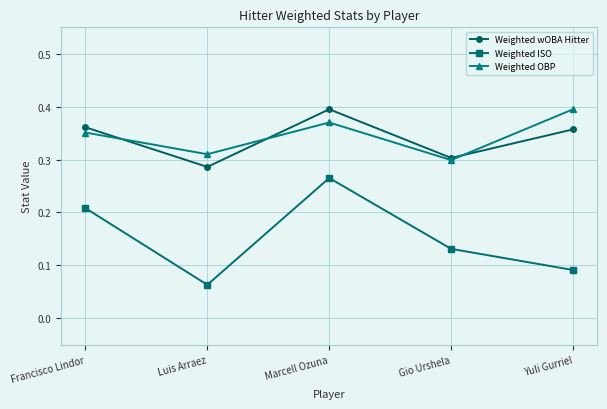

The value of Weighted wOBA Hitter at Francisco Lindor is 0.1. True or false?

False